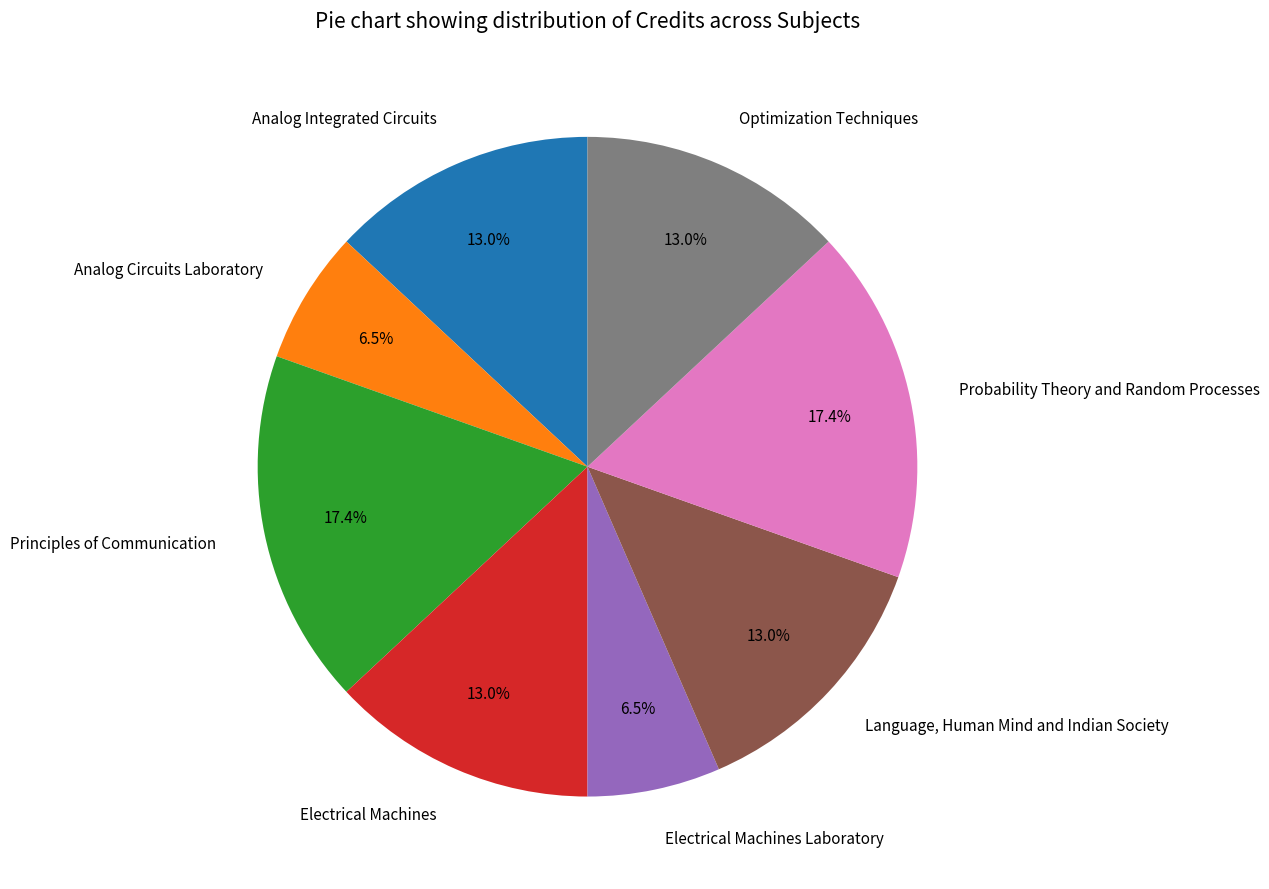

To the nearest percent, what is the average slice percentage?

12%